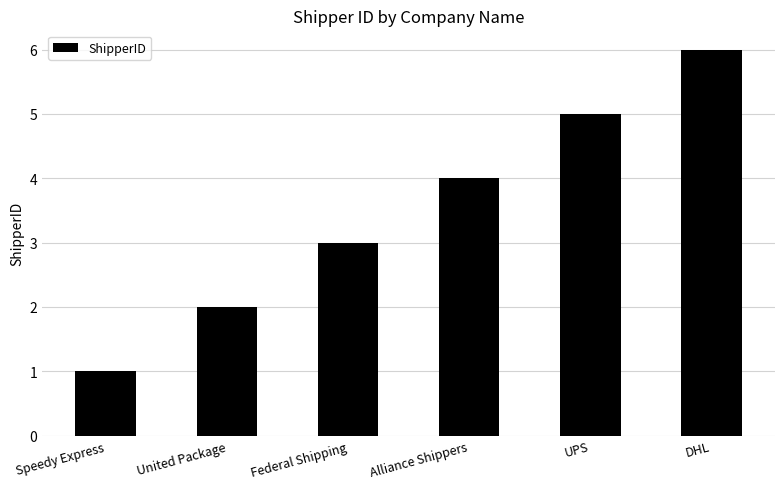

At which label is the value closest to 3?

Federal Shipping